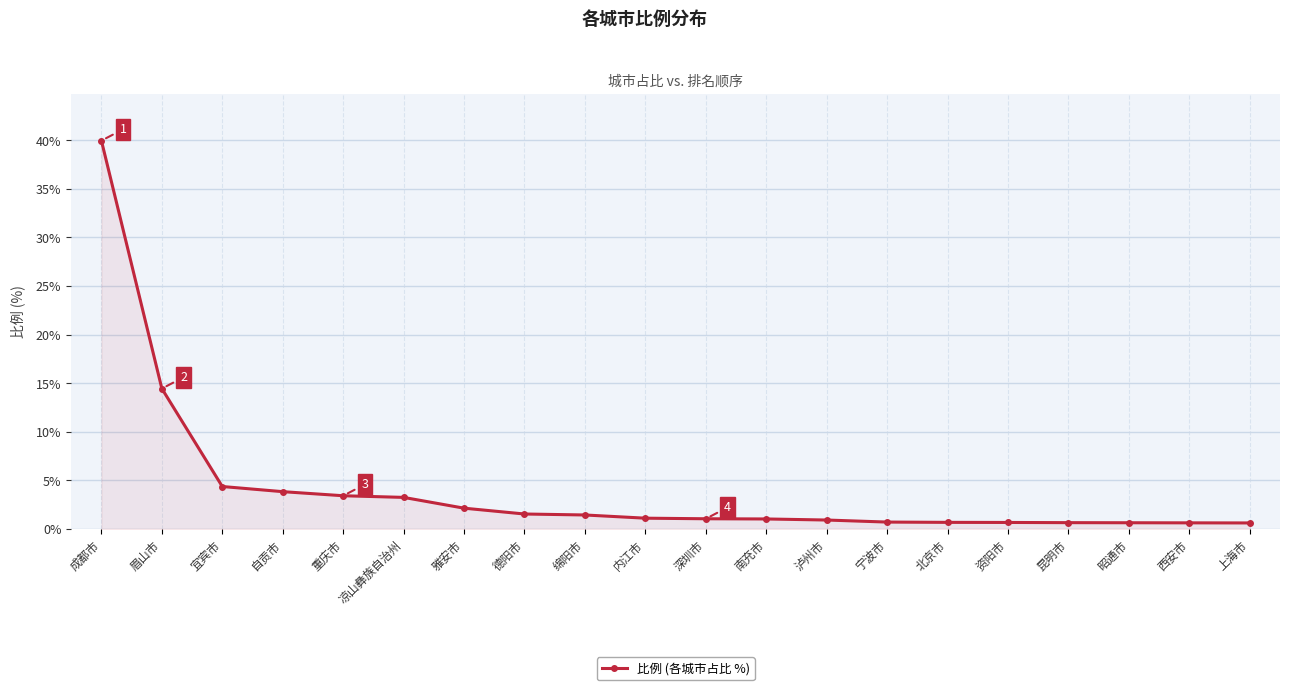

What is the change in value from 眉山市 to 北京市?

-13.8